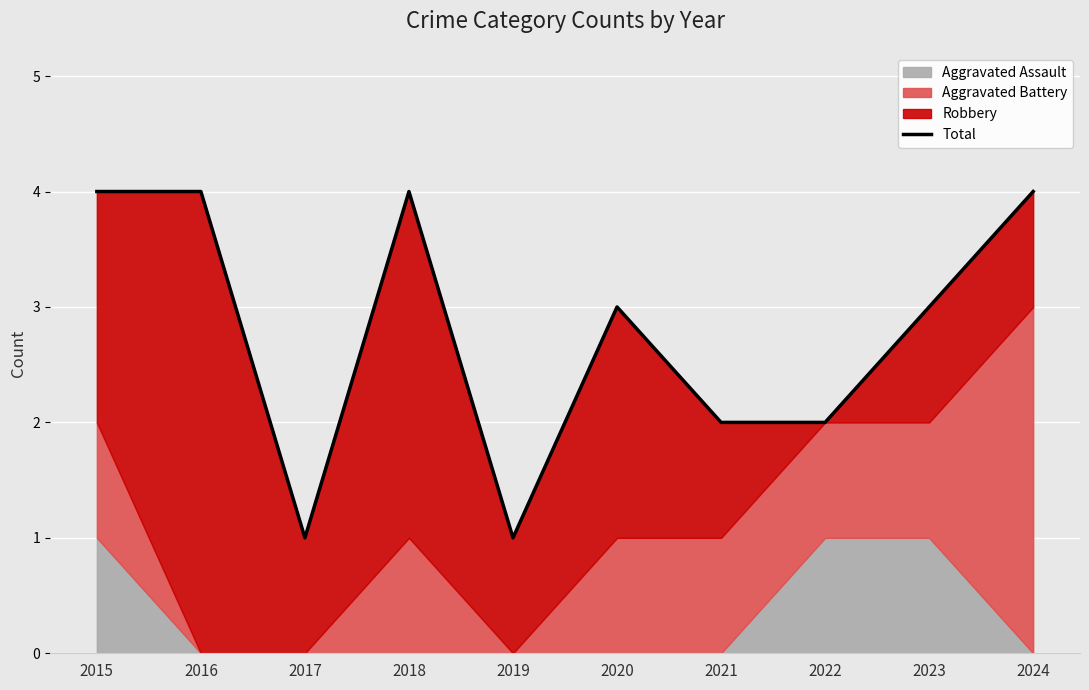

How many interior local valleys (lower than both neighbors) does the data have?

2